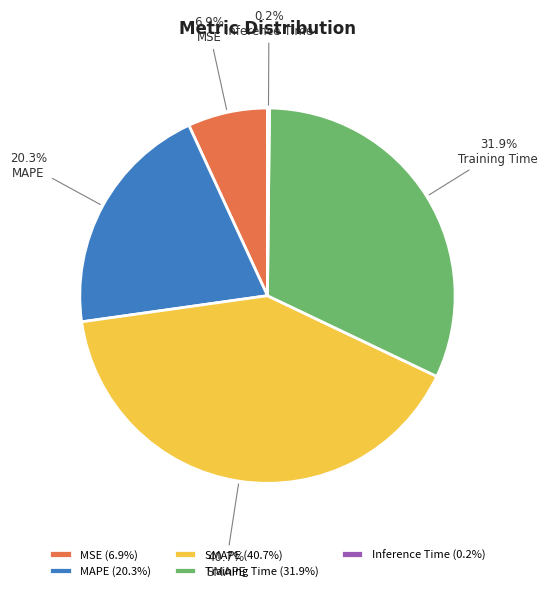

Is it true that MSE is 7% of the pie?

True